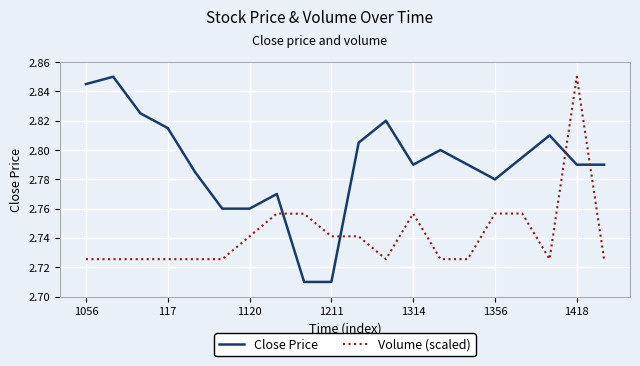

Which series has the largest total across all categories?

Close Price